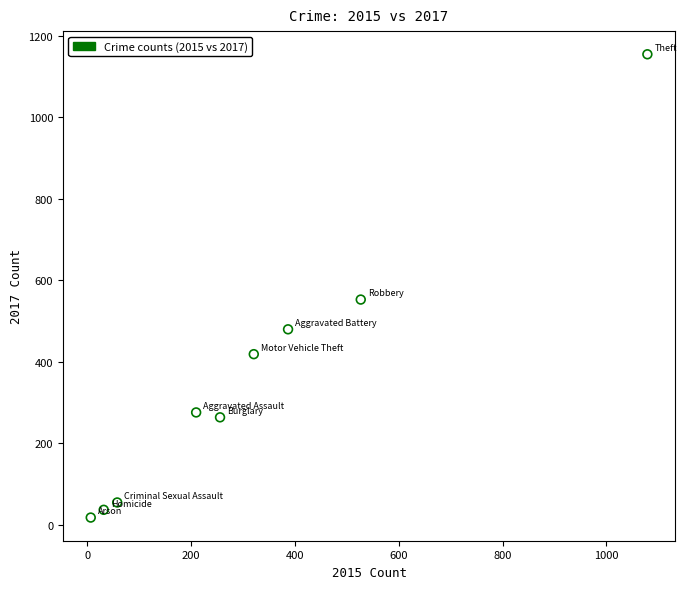

What Y value in the scatter plot is closest to 586?

553